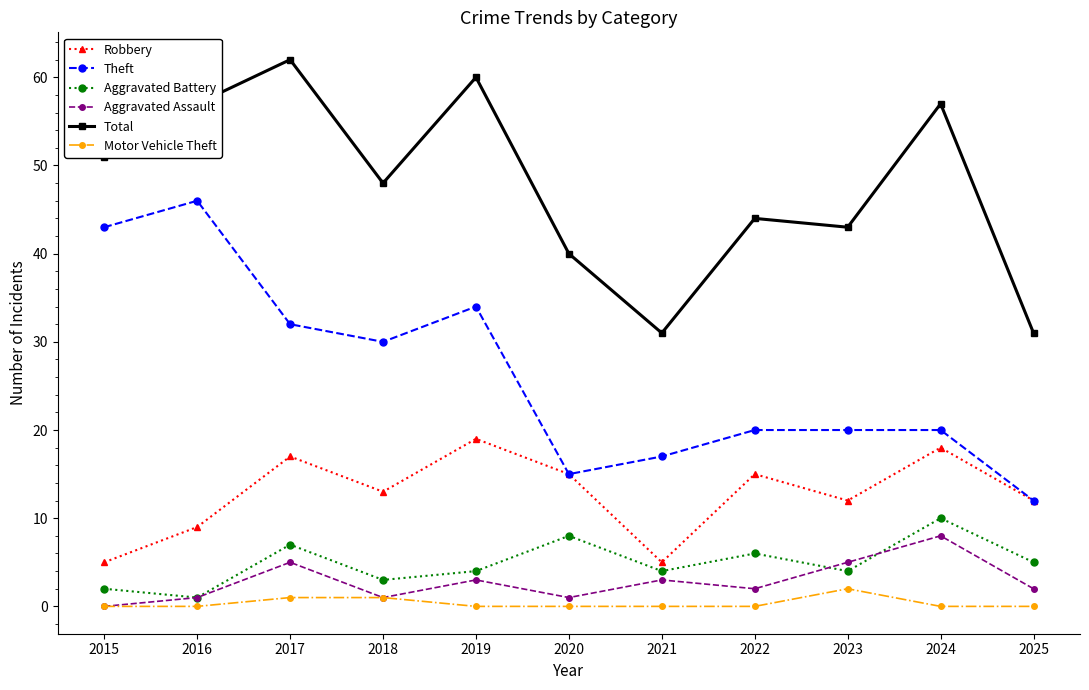

What is the average value of the Theft series?

26